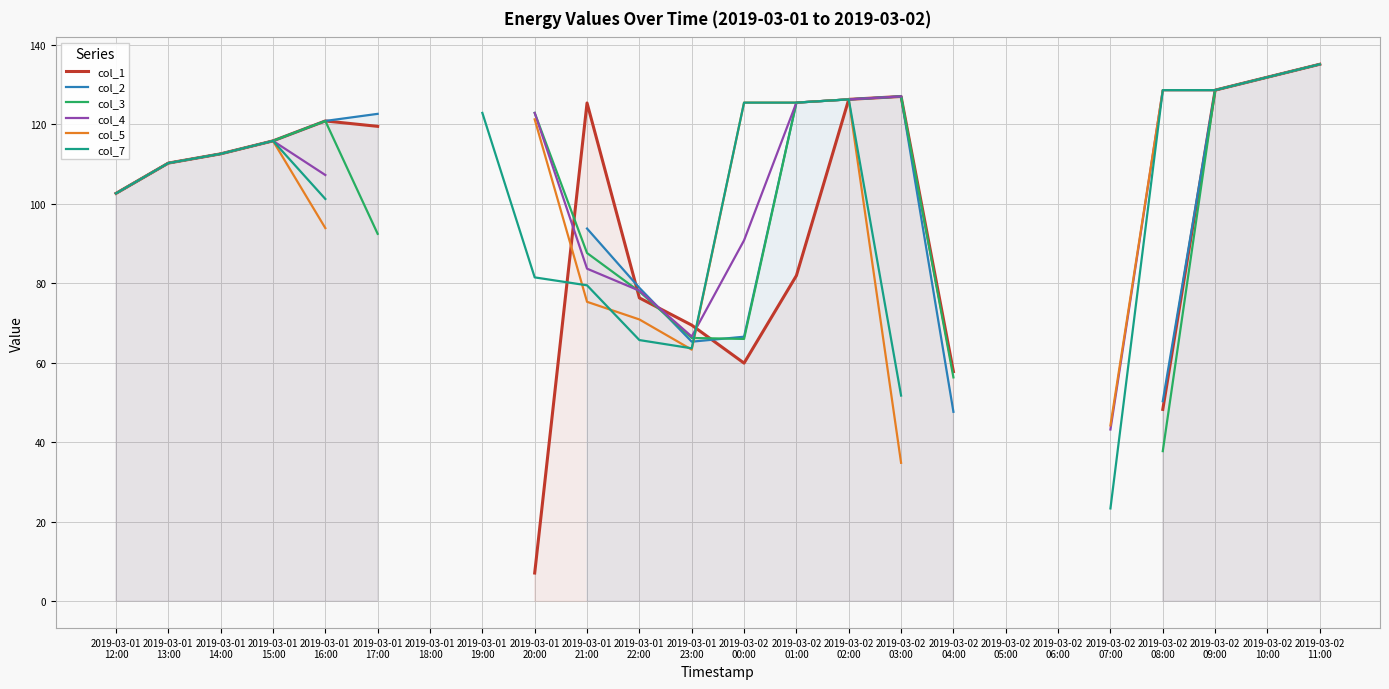

Between which two adjacent categories do col_5 and col_1 first intersect?

2019-03-01
20:00 and 2019-03-01
21:00